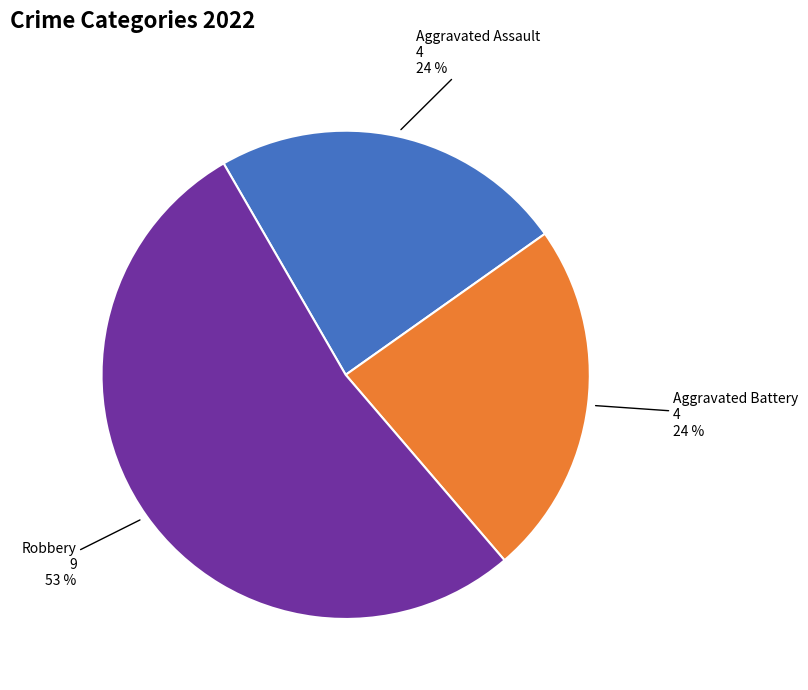

Which slice is the largest?

Robbery